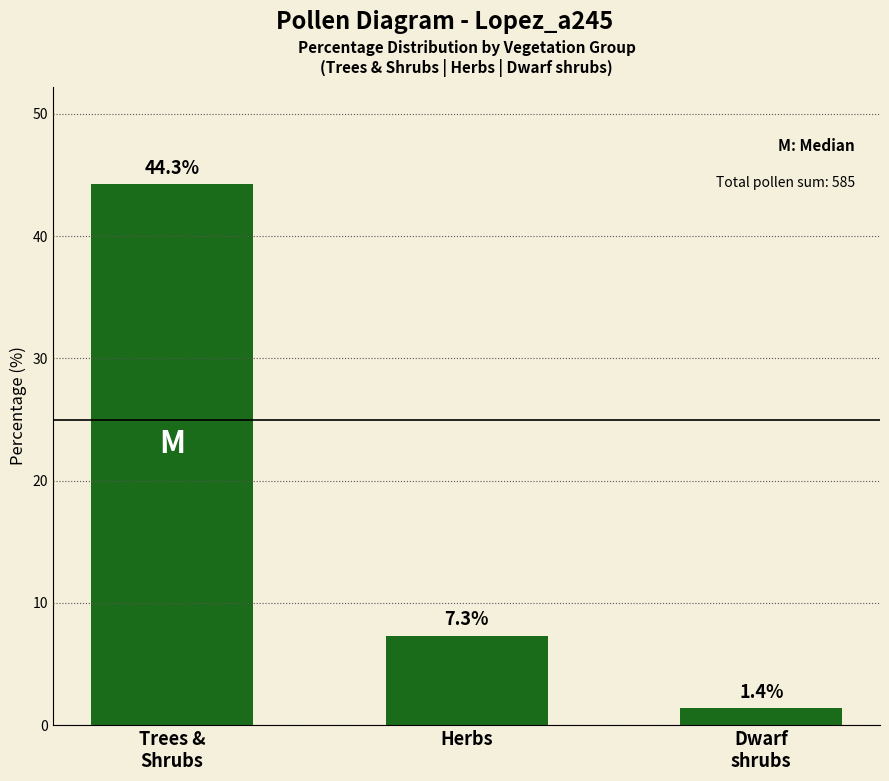

Which category has the highest value across all series?

Trees &
Shrubs